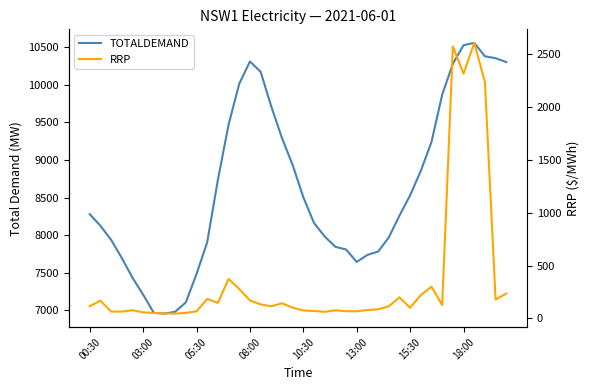

What is the difference between the maximum and second lowest values in the TOTALDEMAND series?

3587.1